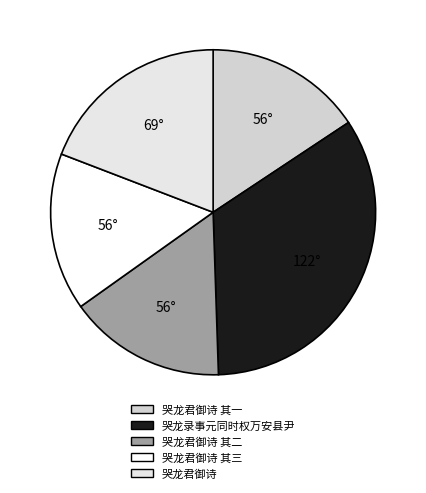

What is the ratio of the value at 哭龙录事元同时权万安县尹 to the value at 哭龙君御诗 其二?

2.2